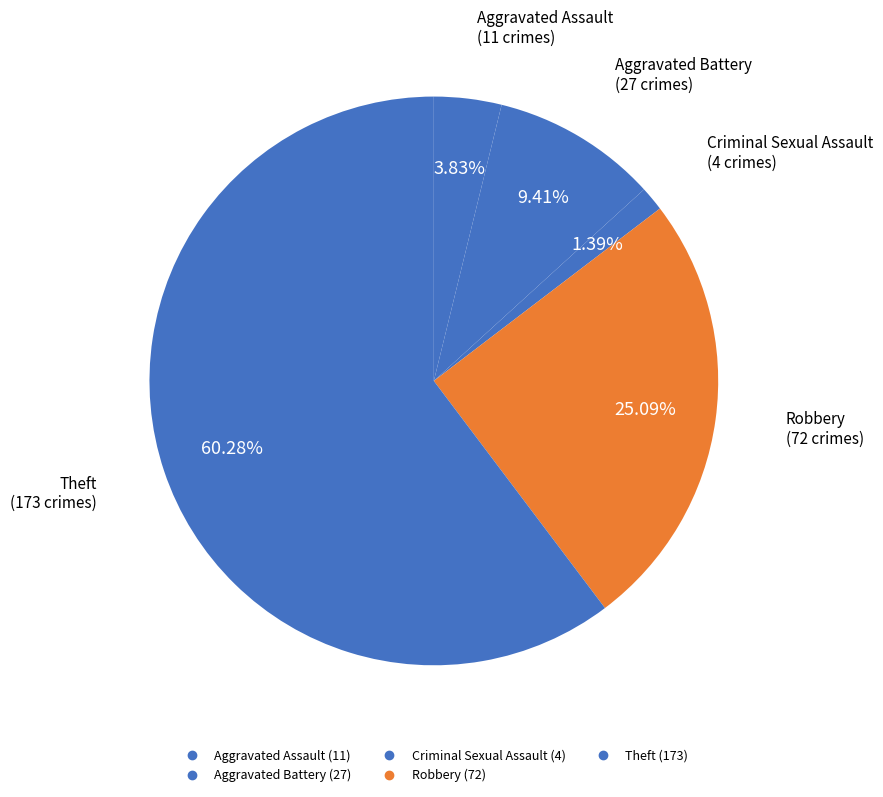

How many segments does this pie chart have?

5